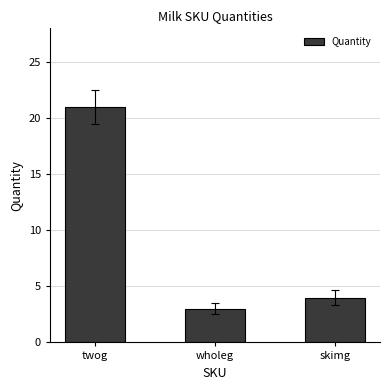

Reading left to right, list all the values displayed in this chart.

twog=21	wholeg=3	skimg=4